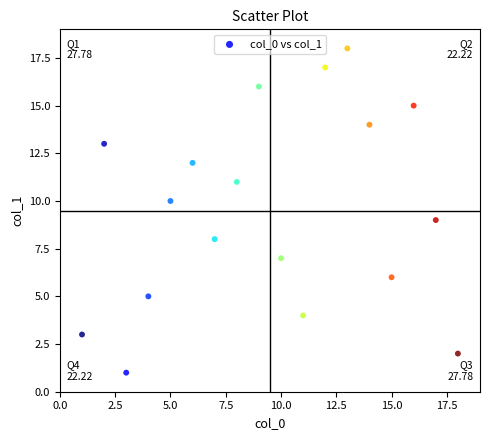

What is the range of X values (max minus min)?

17